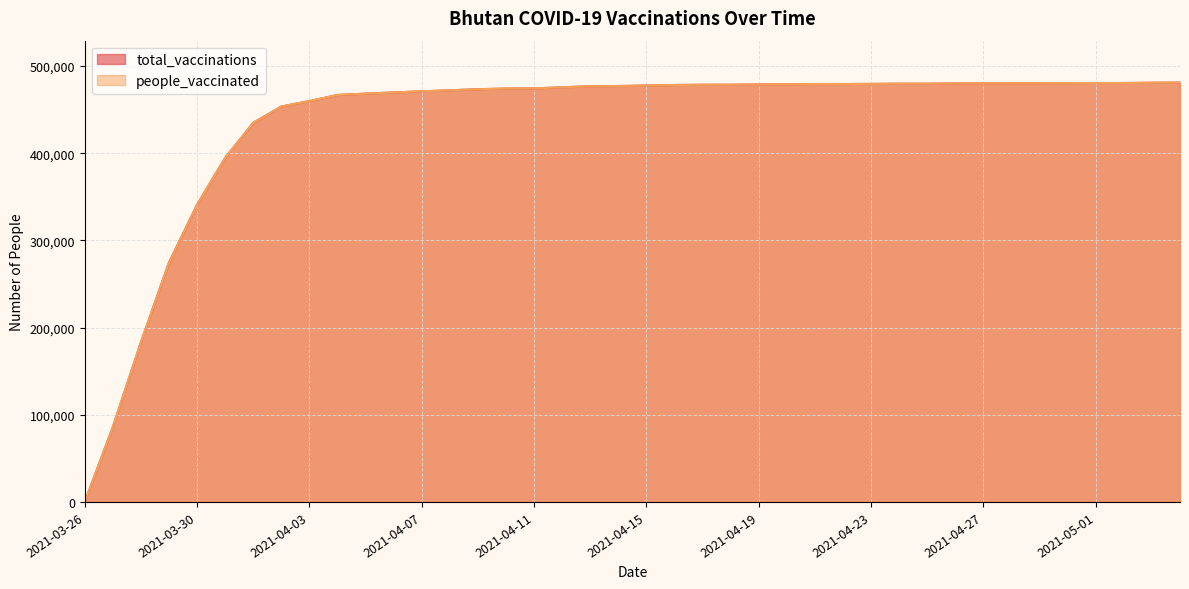

How many values in people_vaccinated are above zero?

39